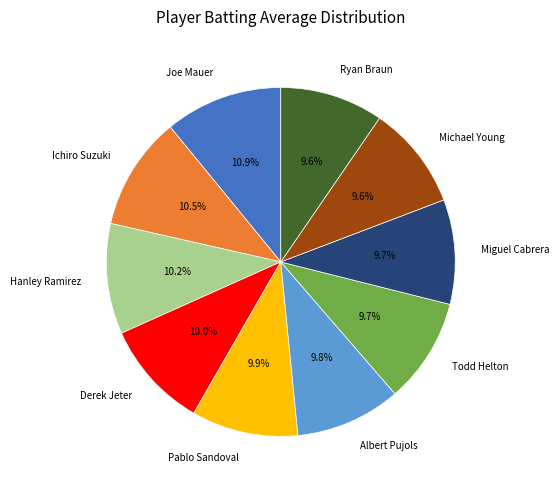

How many segments does this pie chart have?

10